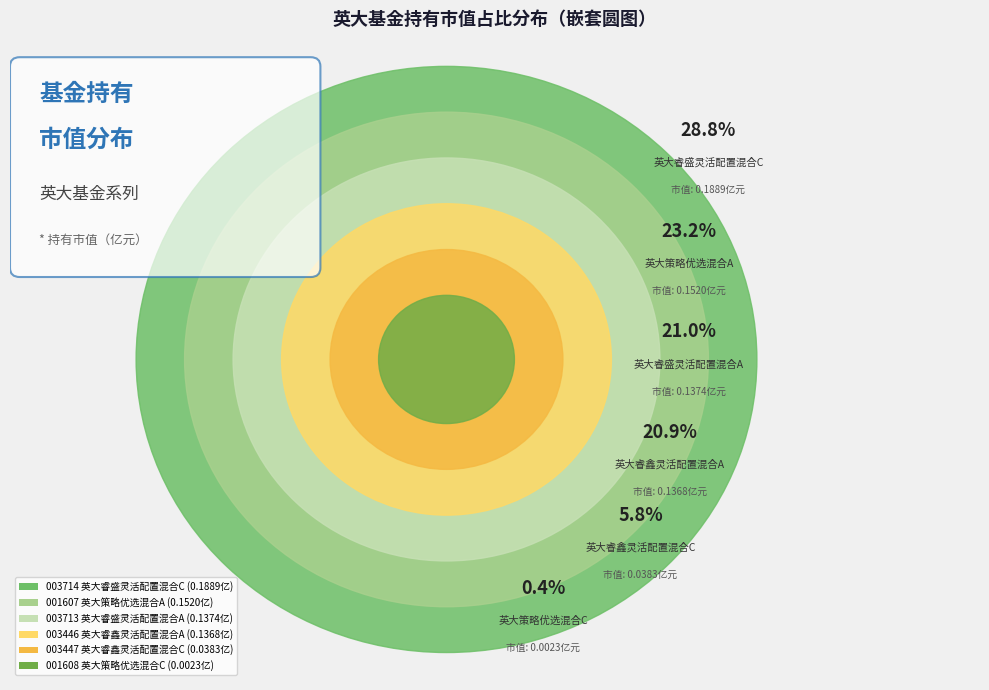

Which category has the biggest portion of the pie?

英大睿盛灵活配置混合C